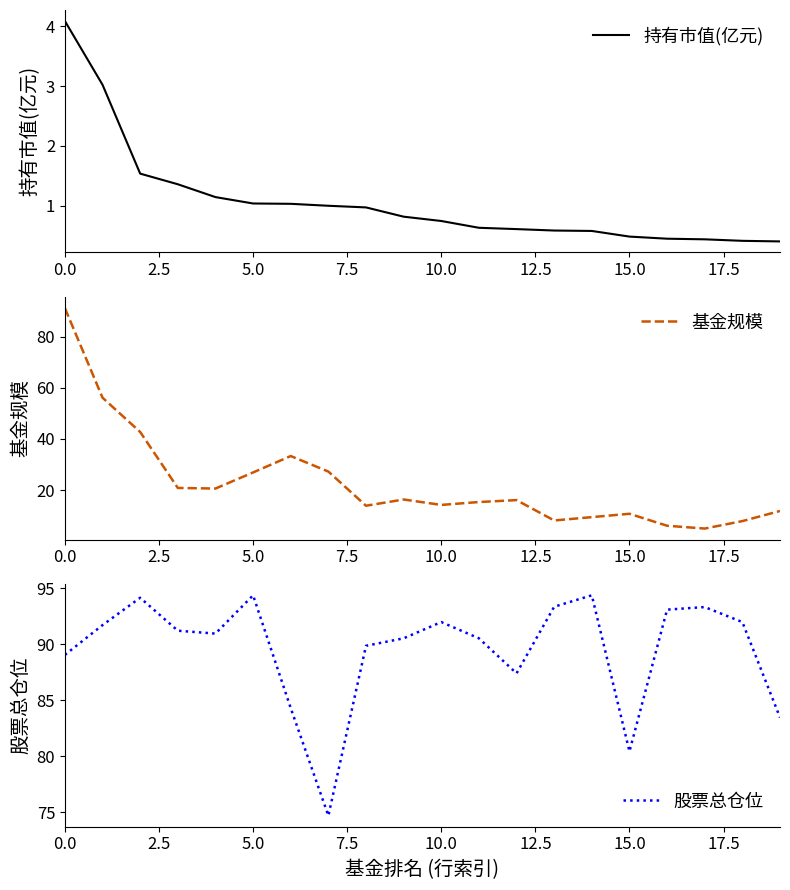

Which series has the largest total across all categories?

股票总仓位